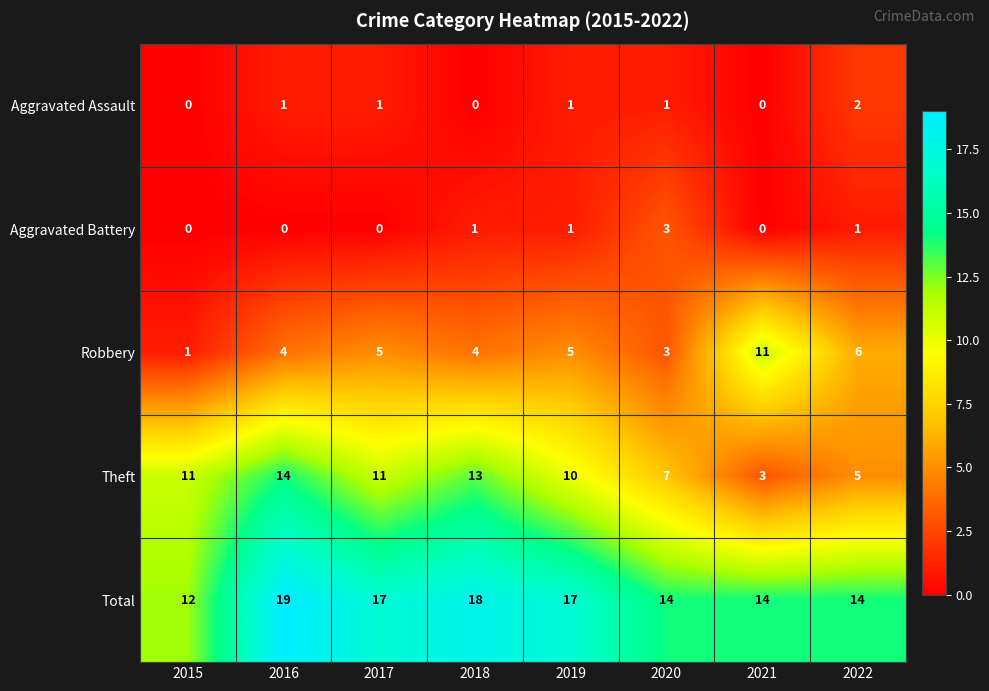

What is the sum of all Aggravated Assault values?

6